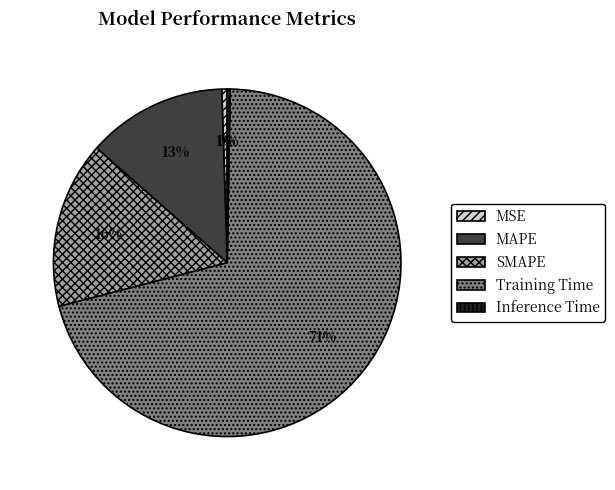

Is it true that SMAPE is 5% of the pie?

False